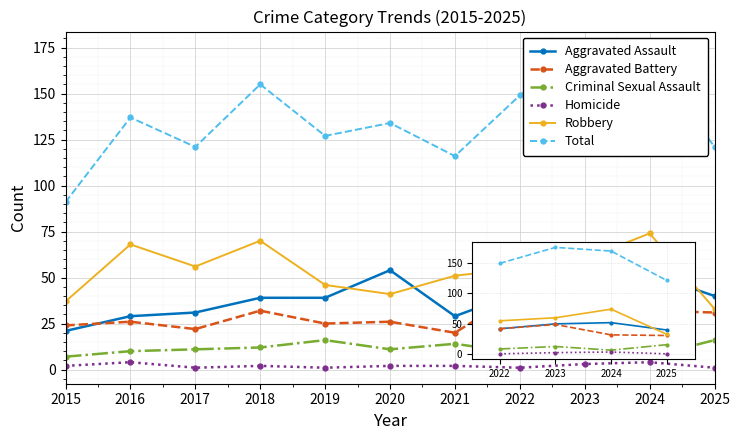

How many Total values are between 149 and 175?

3